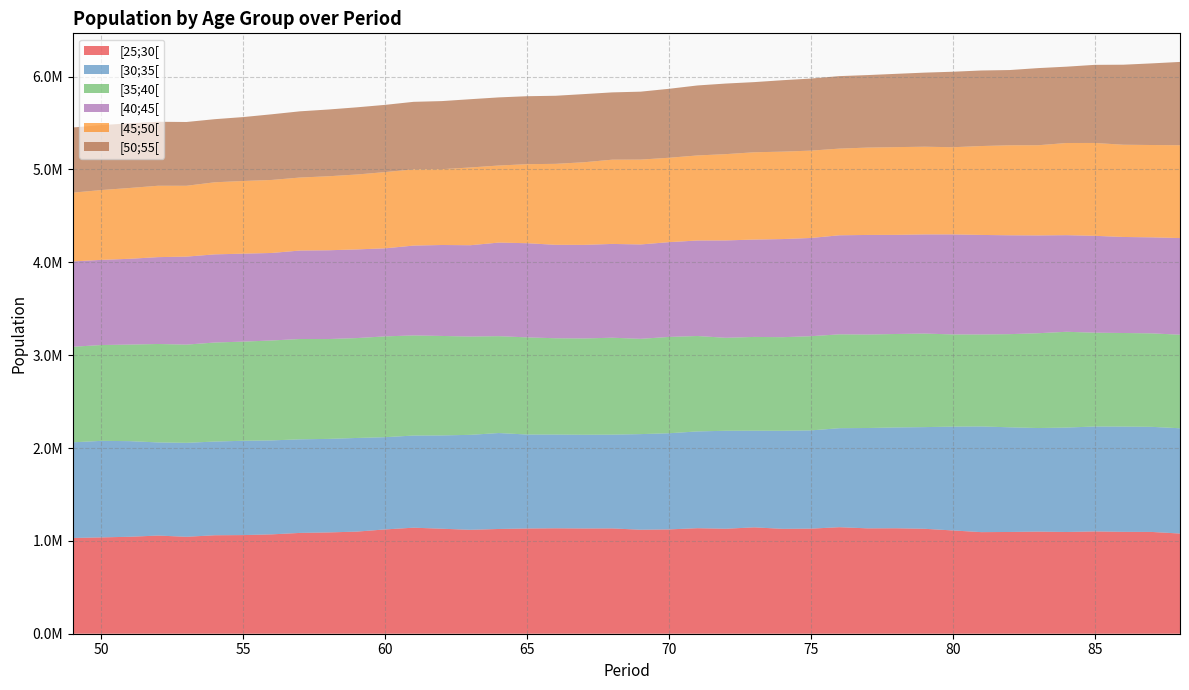

Reading right to left, extract all data points from this chart.

[25;30[: 88=1078850	87=1096166	86=1097018	85=1101648	84=1095577	83=1099651	82=1095823	81=1094019	80=1112175	79=1130103	78=1135607	77=1134674	76=1147108	75=1131662	74=1129493	73=1145483	72=1130536	71=1136358	70=1123399	69=1119869	68=1134088	67=1133514	66=1135379	65=1133211	64=1128053	63=1119046	62=1130634	61=1141906	60=1123220	59=1099586	58=1090840	57=1085655	56=1070000	55=1062200	54=1060416	53=1043950	52=1057071	51=1044094	50=1037397	49=1031277
[30;35[: 88=1133687	87=1131807	86=1133738	85=1129935	84=1124479	83=1115472	82=1127060	81=1138238	80=1118173	79=1094837	78=1085815	77=1080630	76=1066320	75=1057937	74=1056054	73=1040894	72=1055138	71=1042255	70=1035558	69=1029760	68=1009806	67=1009156	66=1009498	65=1011971	64=1033188	63=1022644	62=1004937	61=992334	60=993349	59=1008498	58=1007284	57=1007890	56=1011915	55=1015655	54=1009044	53=1011757	52=1003047	51=1029845	50=1039573	49=1030014
[35;40[: 88=1007364	87=1006714	86=1007651	85=1010184	84=1031532	83=1020903	82=1003196	81=990307	80=992701	79=1007471	78=1006436	77=1006434	76=1010659	75=1014285	74=1007834	73=1009798	72=1001088	71=1027432	70=1037160	69=1026000	68=1043682	67=1036974	66=1037055	65=1046205	64=1043078	63=1058421	62=1071128	61=1077973	60=1085446	59=1075601	58=1075261	57=1080281	56=1075875	55=1067816	54=1066460	53=1057583	52=1060059	51=1039729	50=1031964	49=1028851
[40;45[: 88=1040833	87=1033975	86=1034161	85=1043260	84=1040390	83=1053232	82=1064680	81=1071864	80=1077255	79=1067766	78=1067318	77=1072594	76=1066610	75=1057952	74=1056596	73=1048446	72=1048669	71=1028542	70=1020668	69=1016358	68=1010063	67=1007758	66=1006214	65=1014033	64=1007738	63=983606	62=979471	61=967649	60=948344	59=954840	58=956021	57=952680	56=942535	55=947121	54=949393	53=947733	52=935312	51=923859	50=917029	49=919037
[45;50[: 88=999864	87=994220	86=993403	85=999874	84=992593	83=971030	82=969217	81=957568	80=938794	79=944432	78=944930	77=941001	76=933441	75=940622	74=941598	73=940107	72=929237	71=915878	70=908888	69=913911	68=907354	67=889700	66=871950	65=851070	64=830013	63=837149	62=816616	61=821138	60=820956	59=806653	58=796966	57=786226	56=786308	55=782699	54=776324	53=762919	52=768772	51=762697	50=751764	49=740996
[50;55[: 88=897048	87=878960	86=861666	85=841266	84=821888	83=830709	82=810232	81=813440	80=812931	79=797781	78=789256	77=780690	76=780674	75=776106	74=769128	73=755500	72=760089	71=753752	70=742515	69=731497	68=724617	67=734010	66=733058	65=731935	64=733548	63=735232	62=733059	61=726887	60=723961	59=723447	58=718813	57=712914	56=706995	55=688330	54=679447	53=686796	52=688922	51=696681	50=699487	49=701617